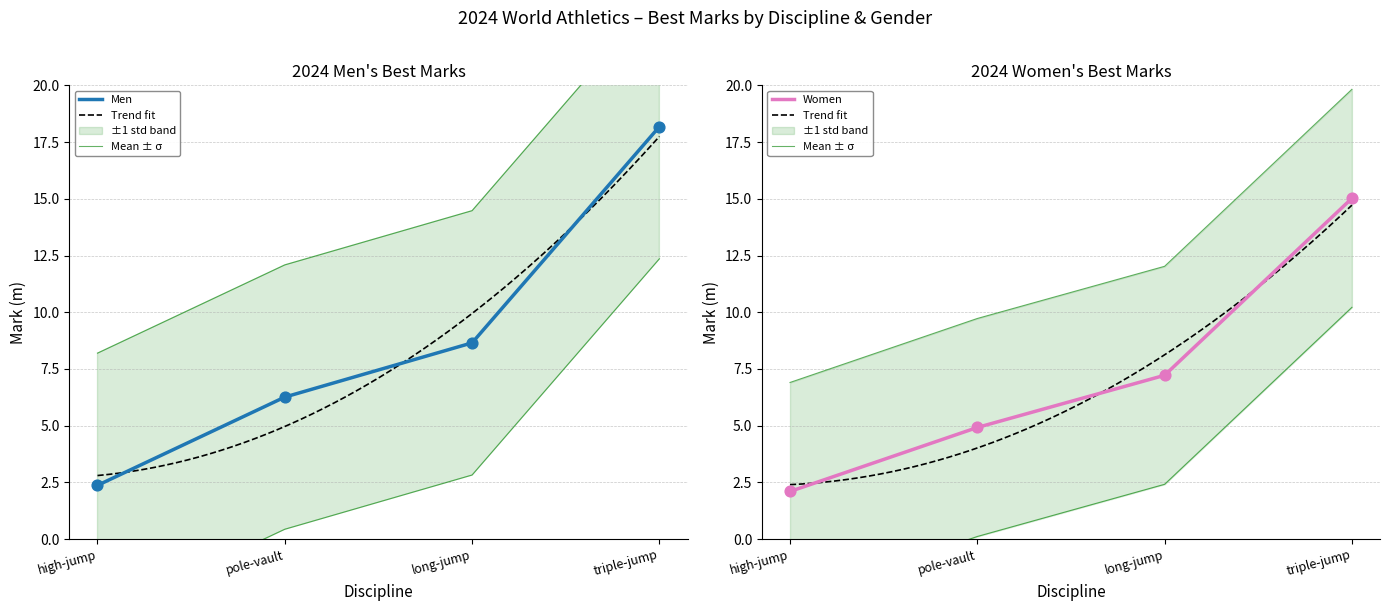

Which series has the widest spread of Y values?

Men